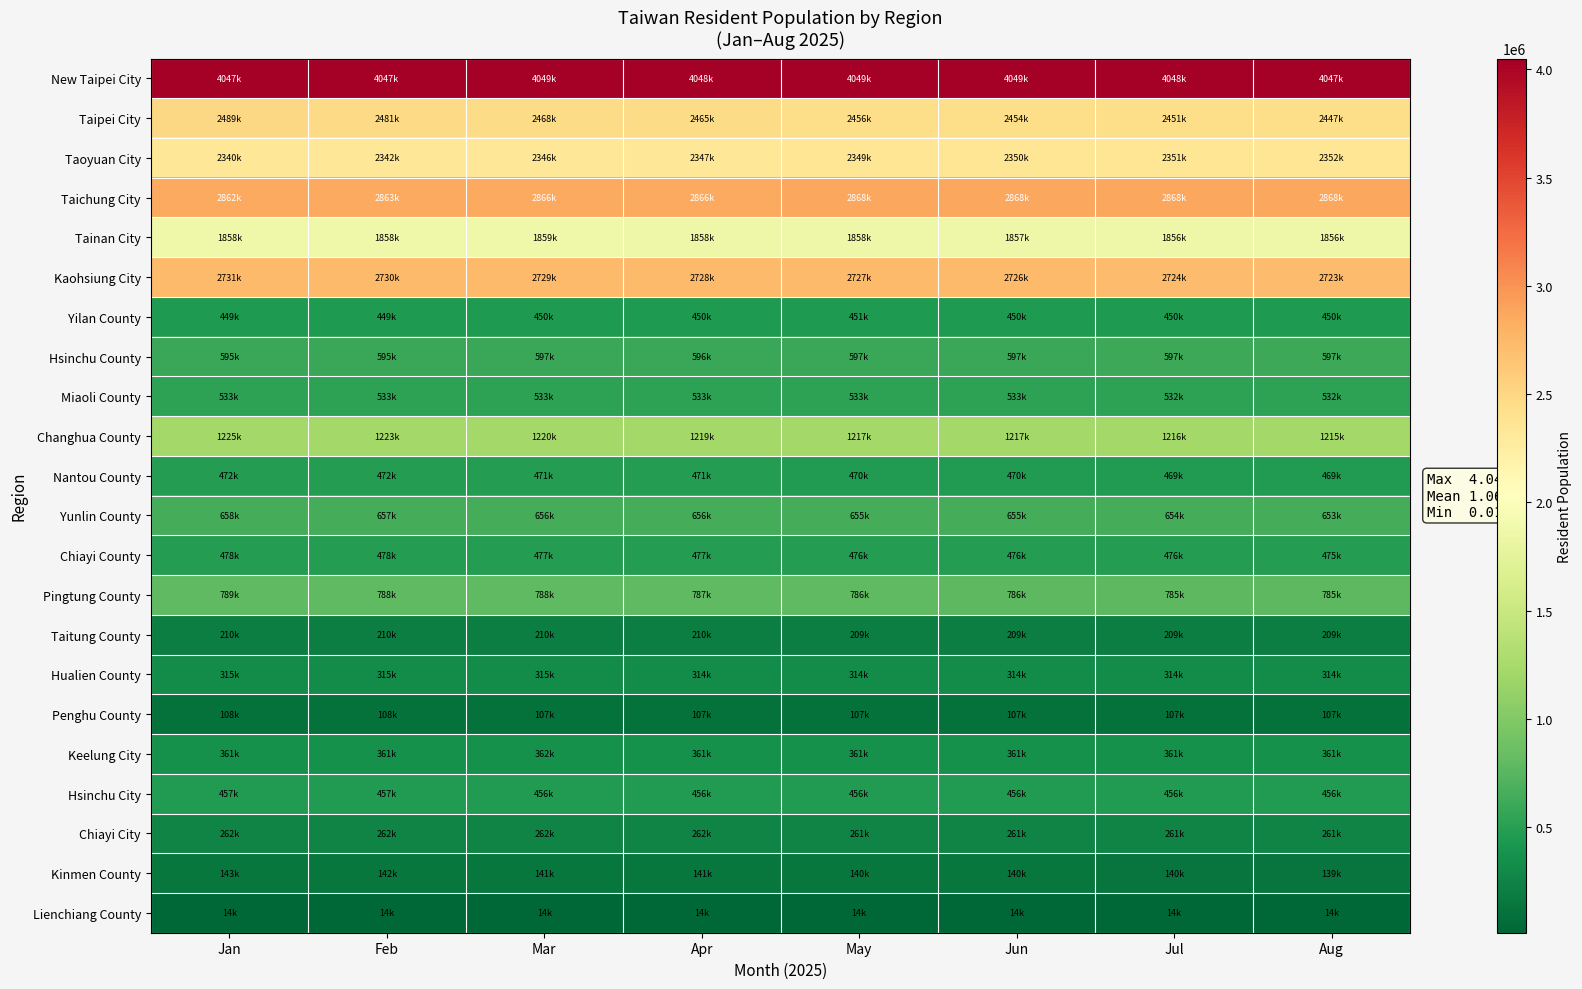

At how many categories does at least one series exceed 1790629?

8